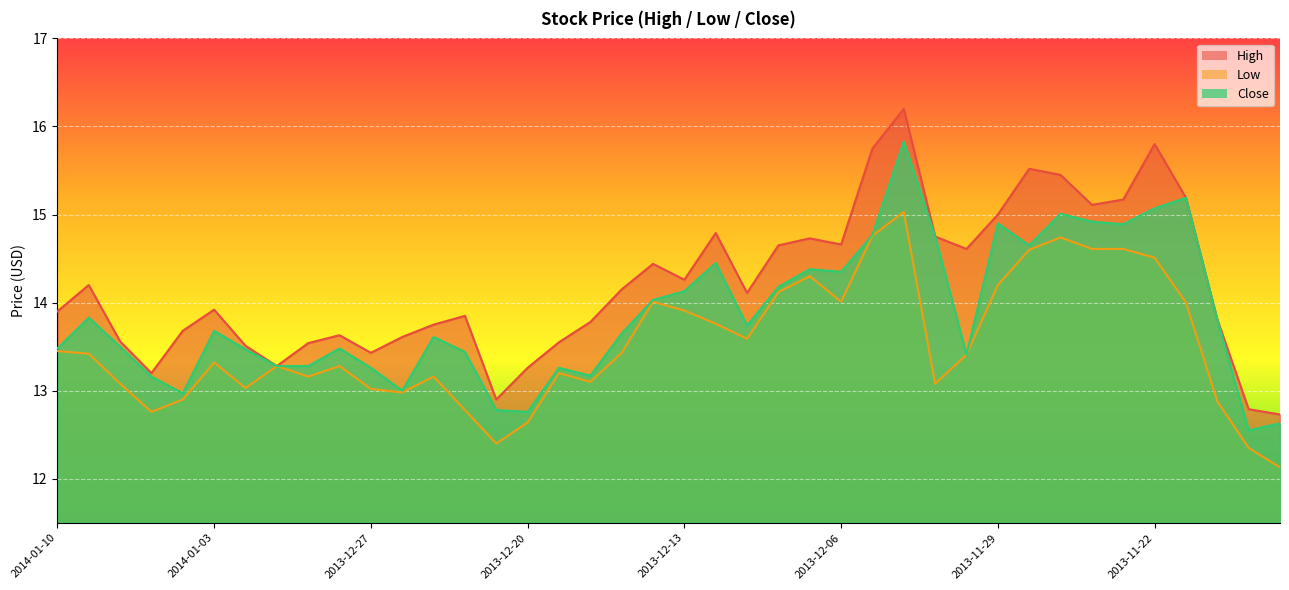

Rank the series by their average value, from highest to lowest.

High, Close, Low